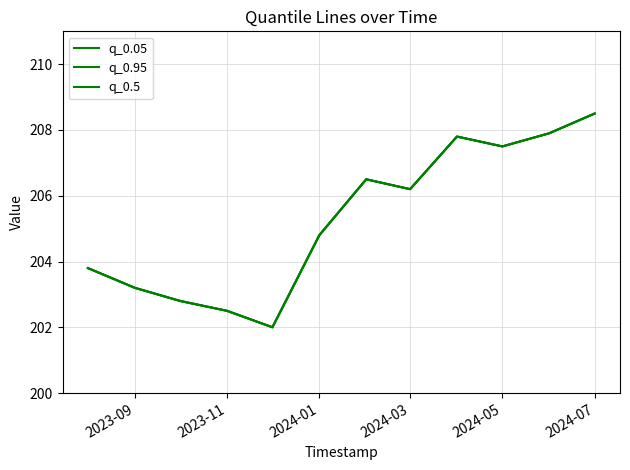

What is the value of the q_0.5 point at the 1st from the left?

203.8